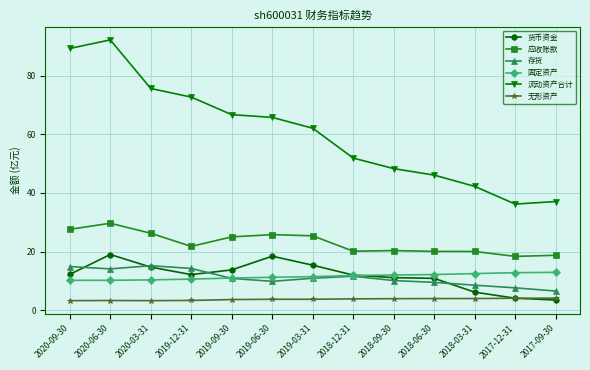

What is the highest value of the 存货 series?

15.2